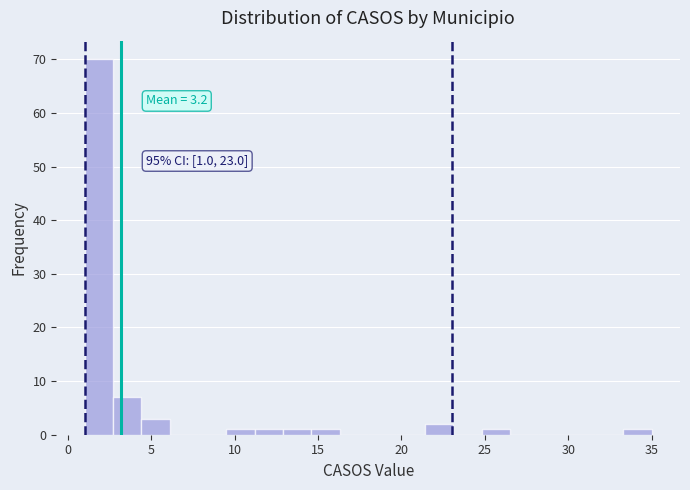

Read against the x-axis, roughly where is the centre of the tallest bar?

2.0